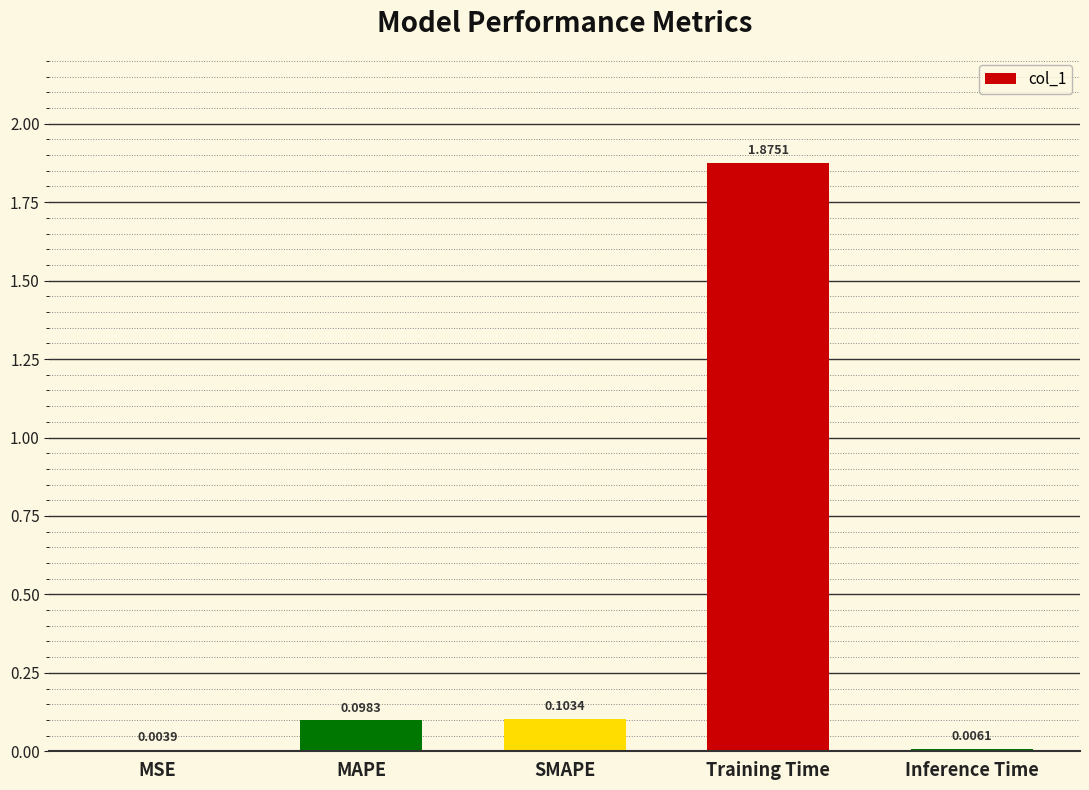

Which category has the highest value across all series?

Training Time